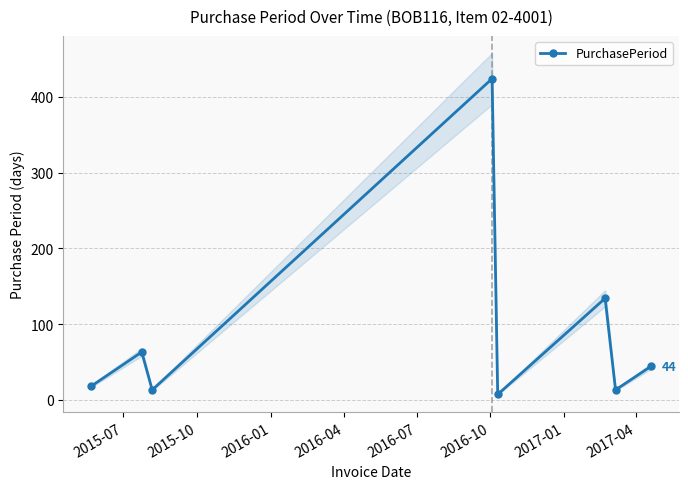

How many interior local peaks (higher than both neighbors) does the data have?

3